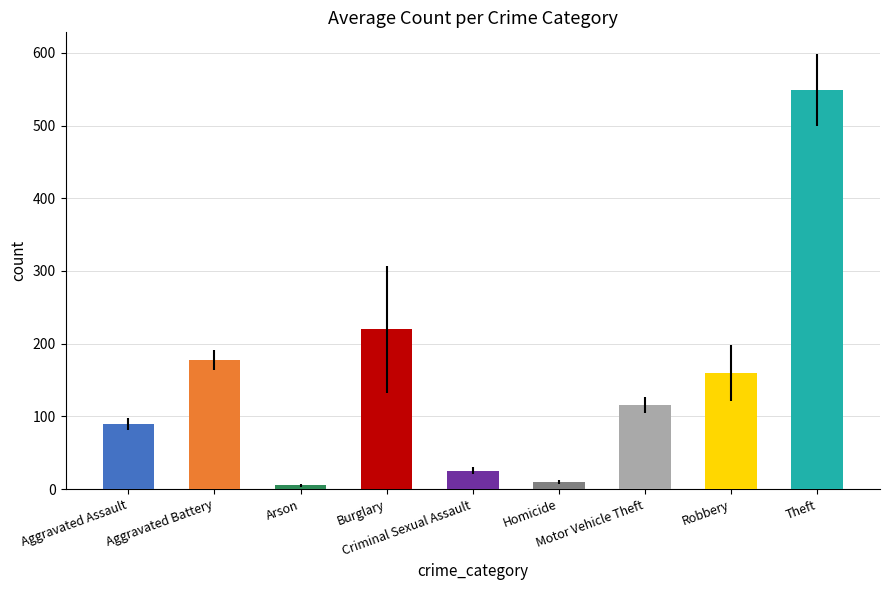

At which label does the data first exceed 116?

Aggravated Battery